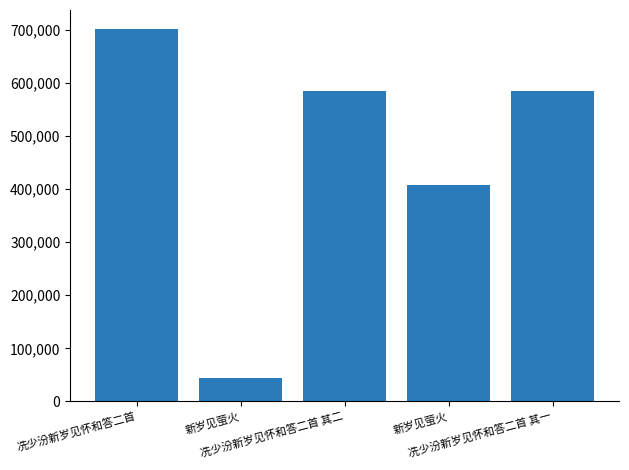

True or false: the data shows 701829 at 冼少汾新岁见怀和答二首.

True